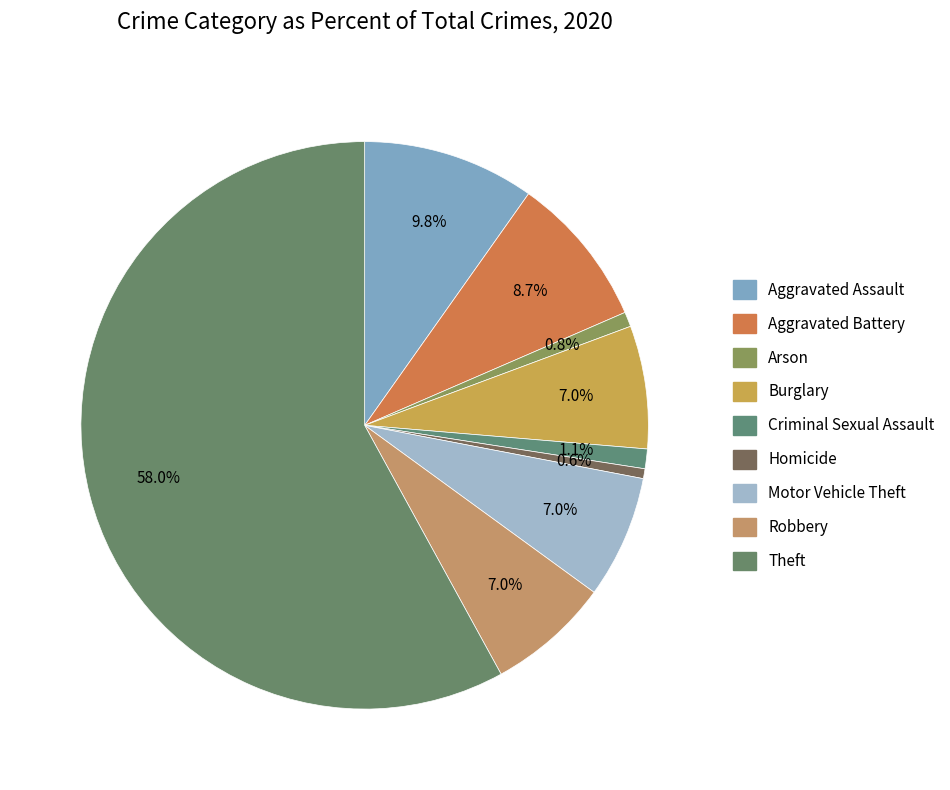

Count the number of slices in the pie.

9